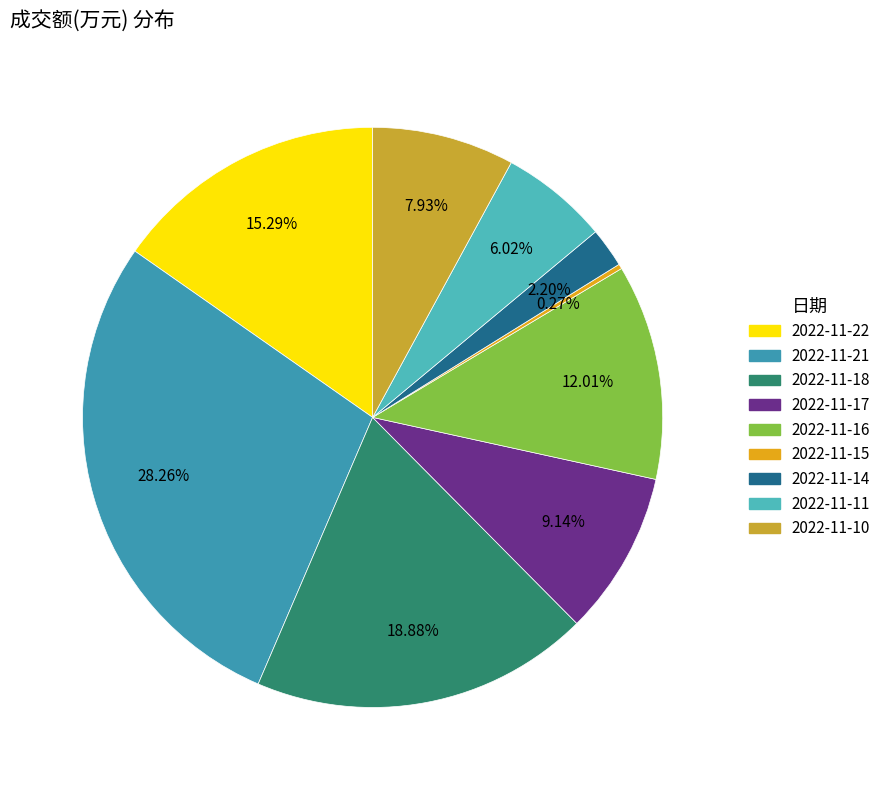

Is it true that 2022-11-11 is 19% of the pie?

False